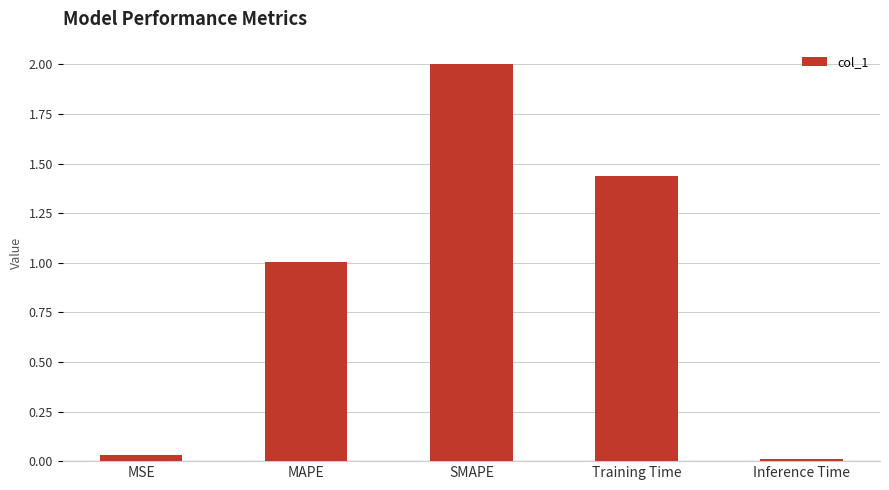

Which has a higher value, SMAPE or Training Time?

SMAPE